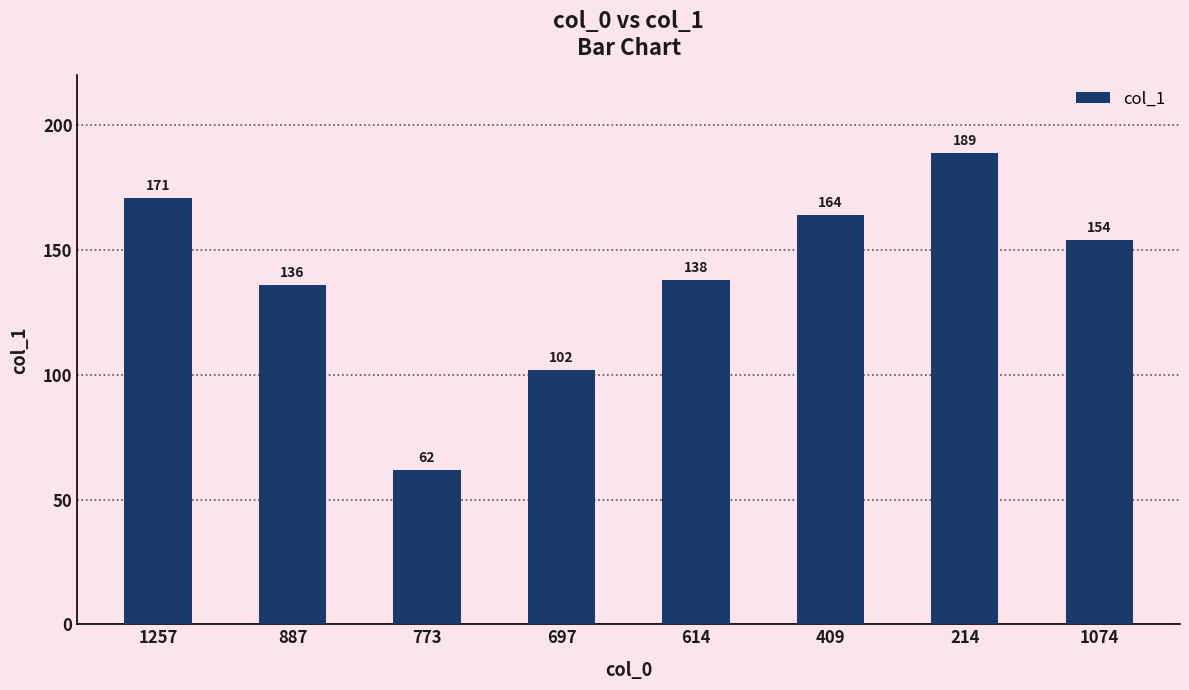

What is the maximum value shown in the chart?

189